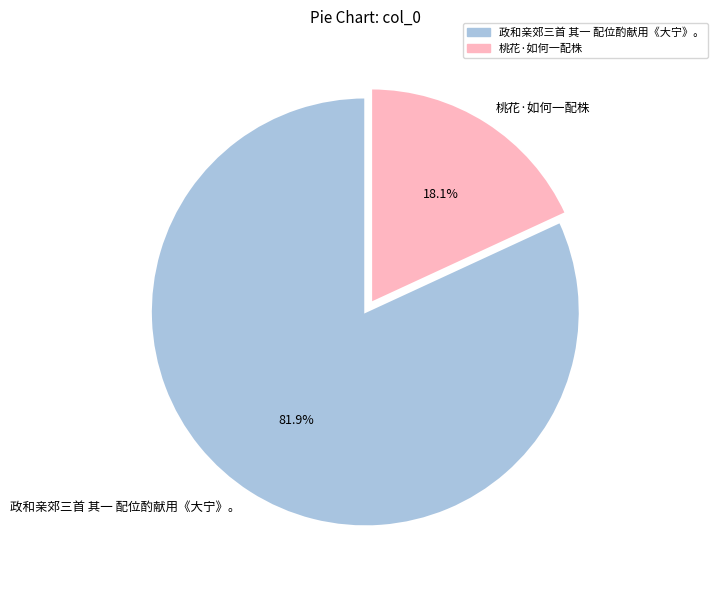

To the nearest percent, what portion does 桃花·如何一配株 represent?

18%